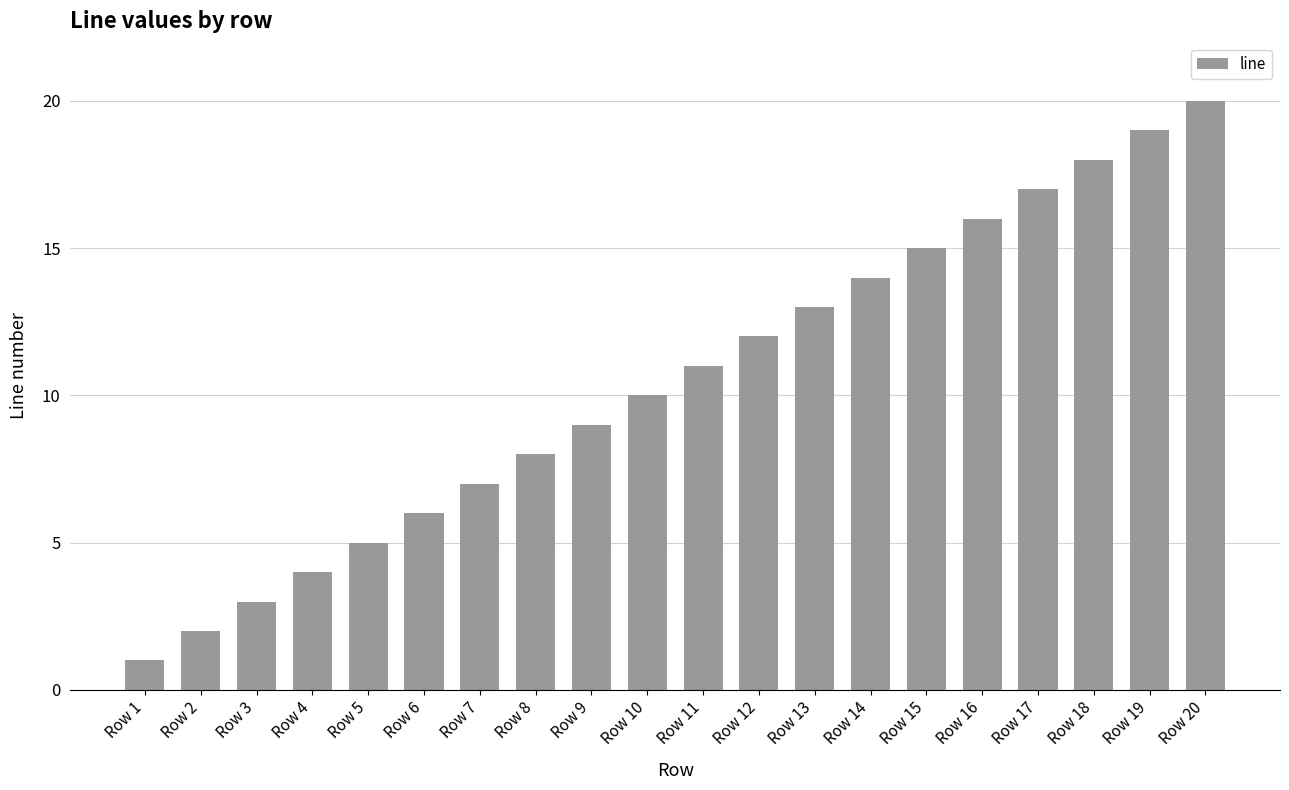

Is it true that the value at Row 5 is 8?

False